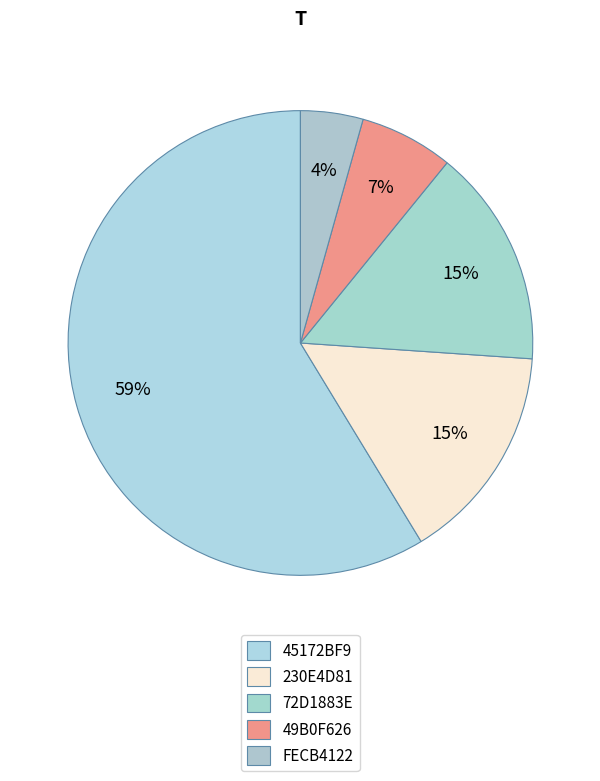

How many slices are in this pie chart?

5